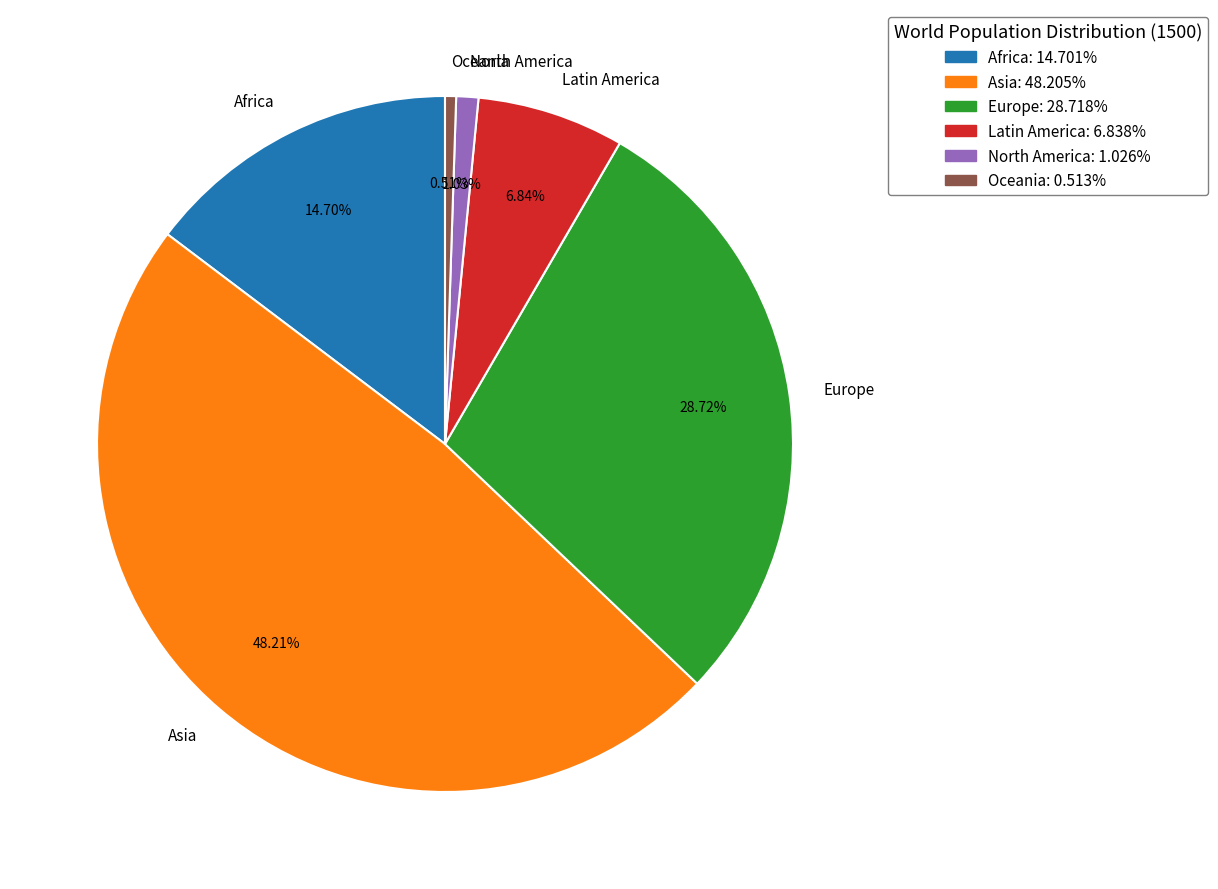

Combined, do Latin America and Asia account for over 50%?

Yes